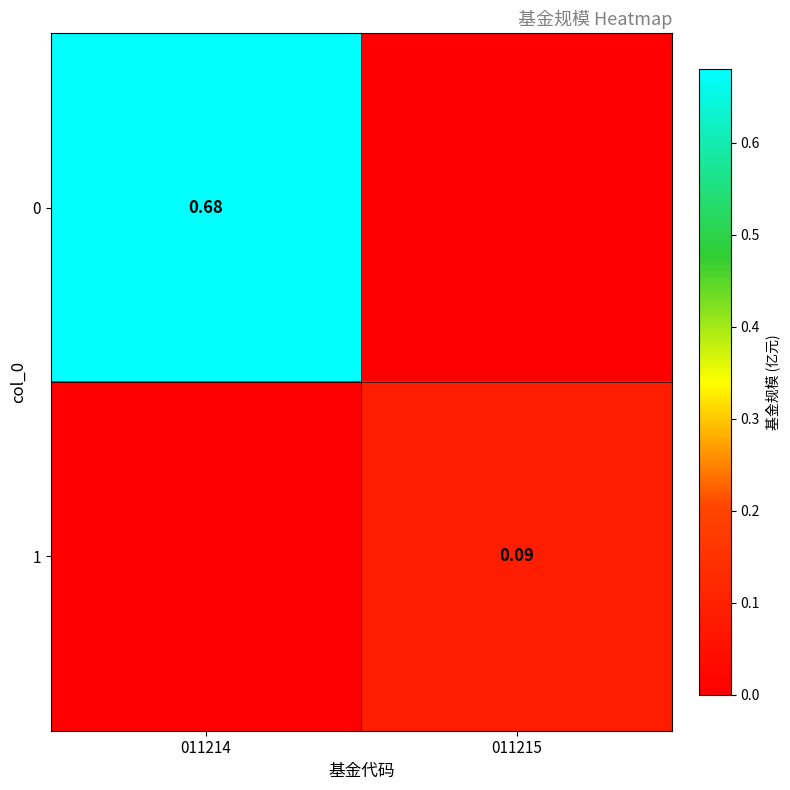

What is the total value across all series at 011214?

0.7